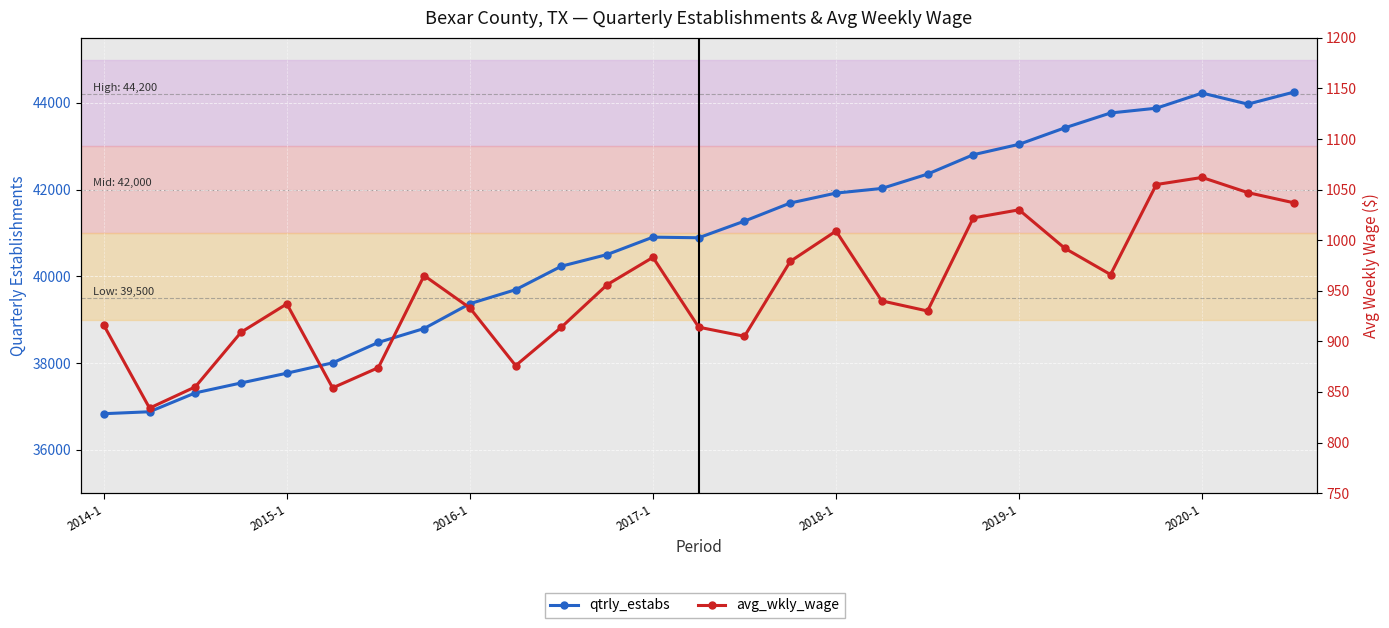

What is the difference between the avg_wkly_wage values at 2014-1 and 2019-1?

114